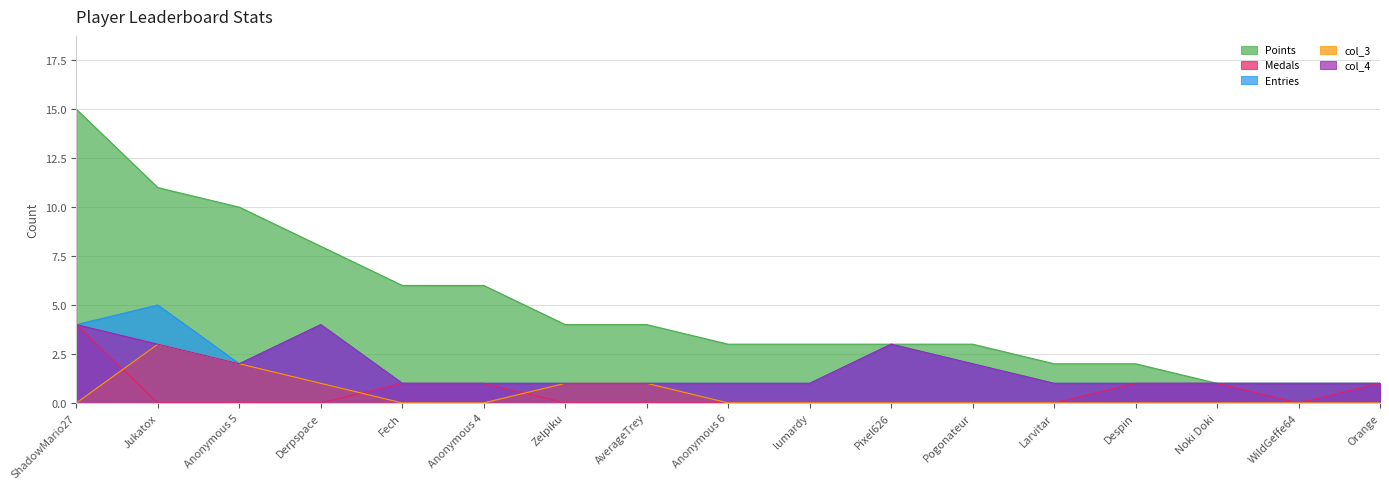

True or false: Medals has more than 2 points higher than both neighbors.

False